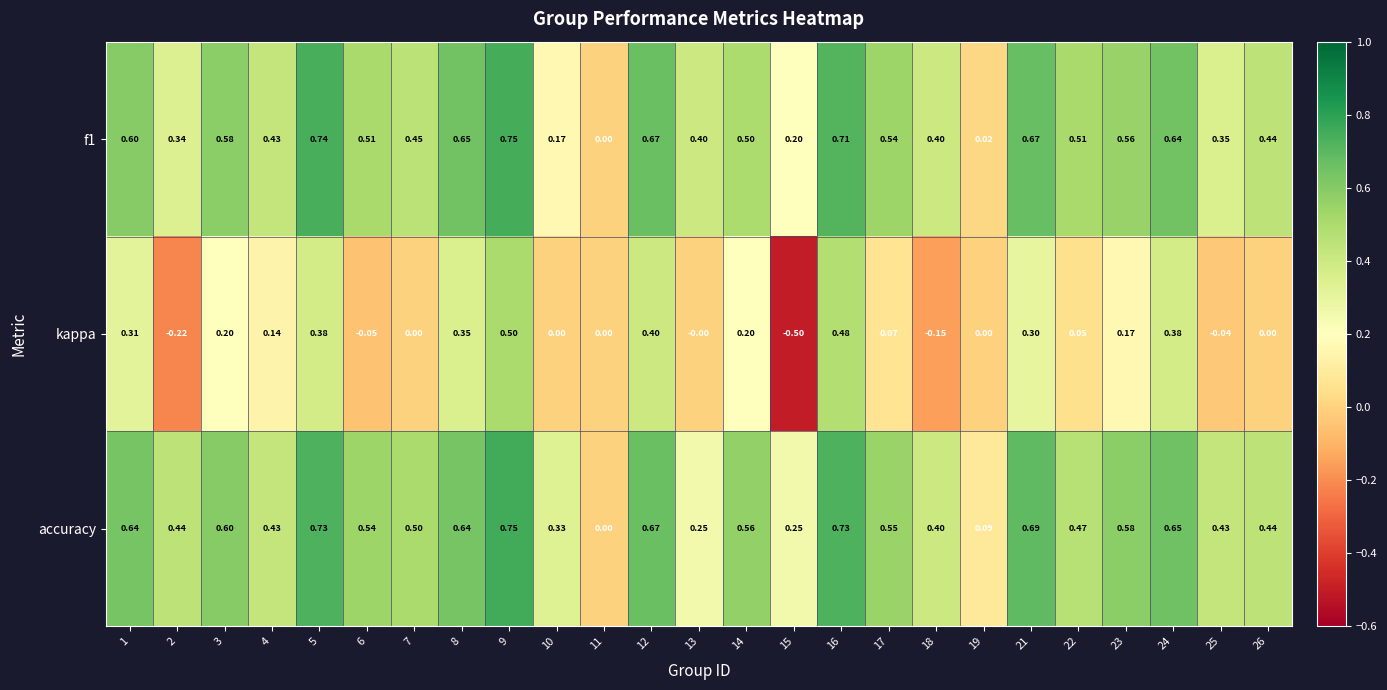

Which series has the largest total across all categories?

accuracy